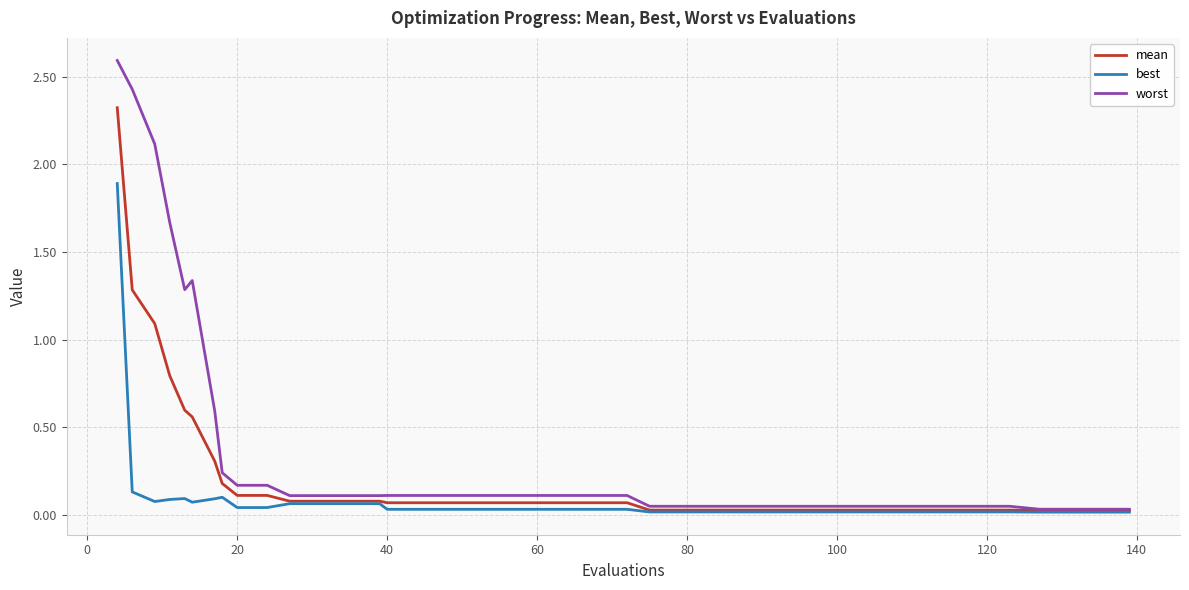

What is the difference between the maximum and minimum values in the best series?

1.9